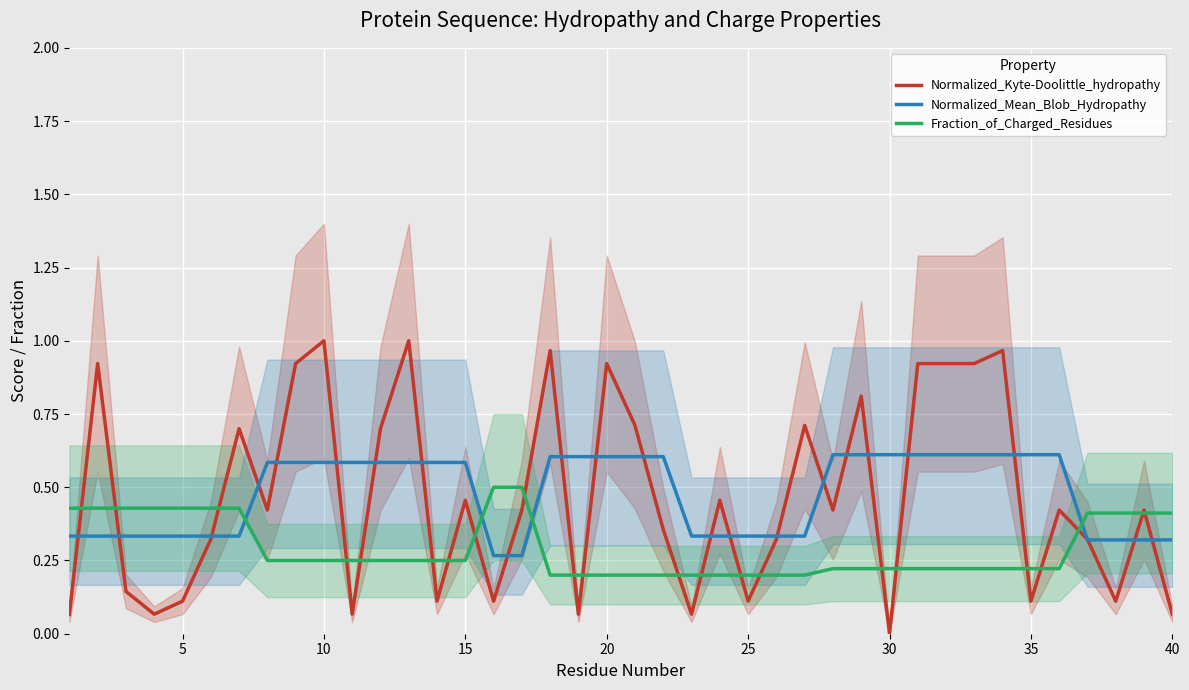

Which series ends up on top after the final intersection of Fraction_of_Charged_Residues and Normalized_Mean_Blob_Hydropathy?

Fraction_of_Charged_Residues